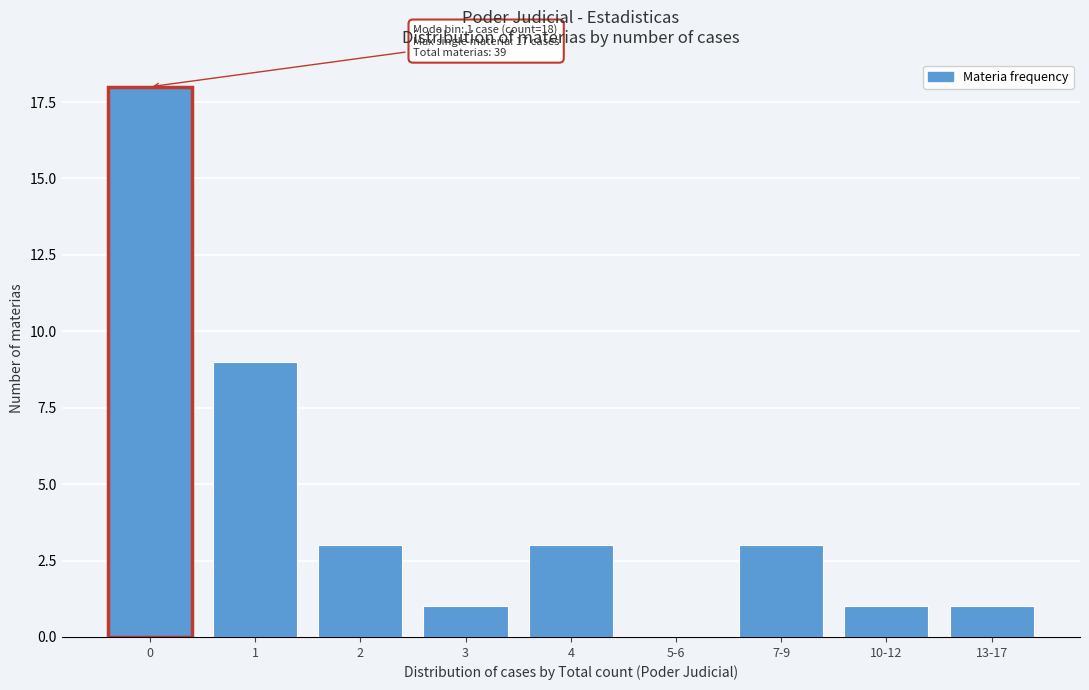

Reading left to right, what are all the values shown in this chart?

0=18	1=9	2=3	3=1	4=3	5-6=0	7-9=3	10-12=1	13-17=1